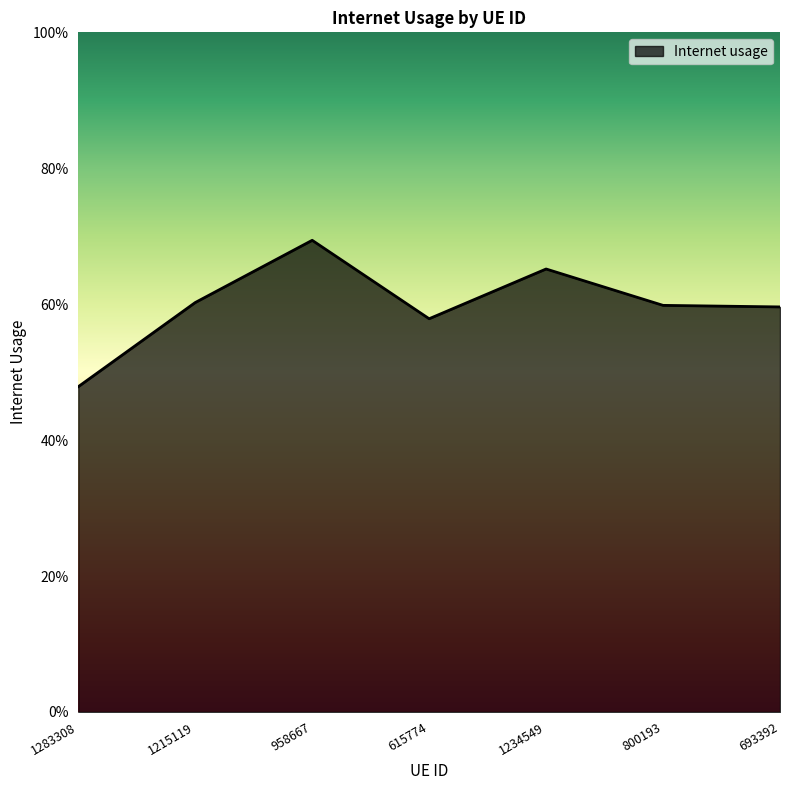

Does the chart have visible grid lines?

No